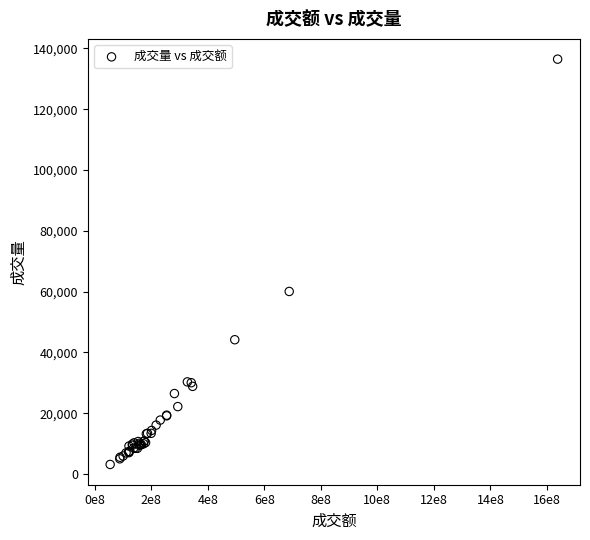

What Y value in the scatter plot is closest to 69816?

60064